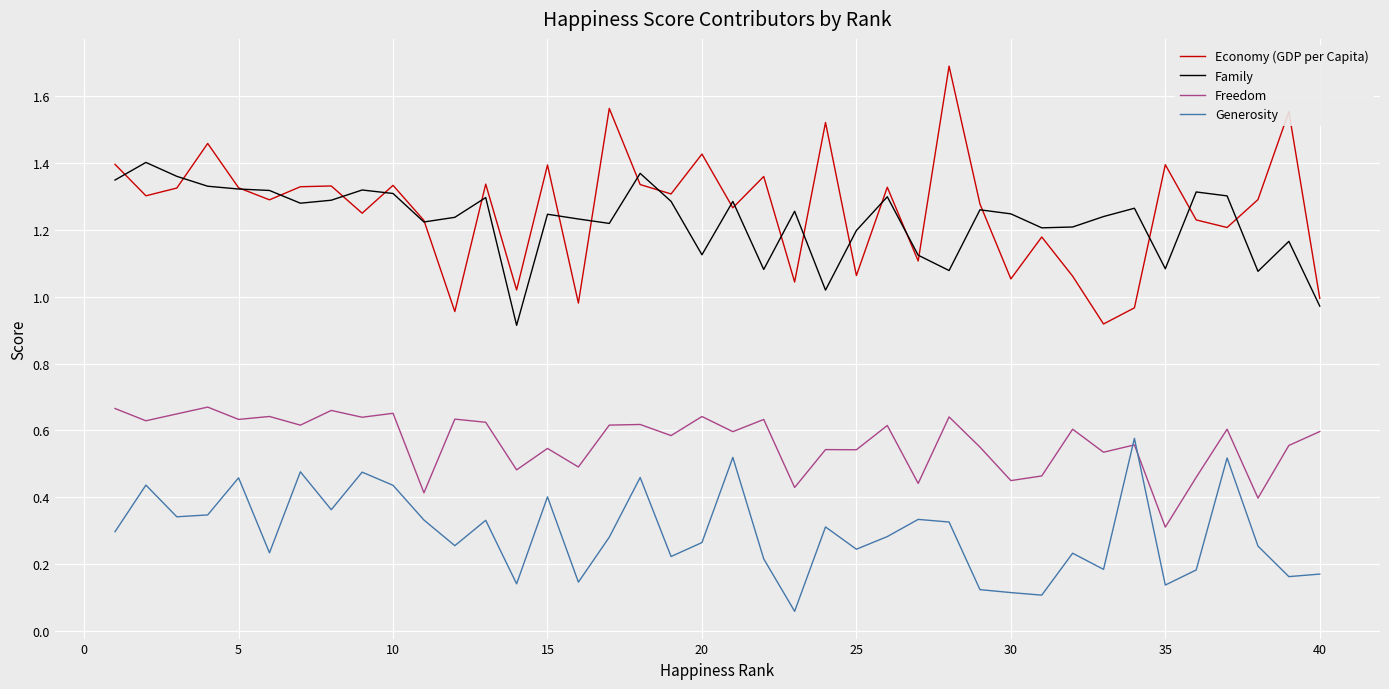

What are all the series names shown in the legend?

Economy (GDP per Capita), Family, Freedom, Generosity